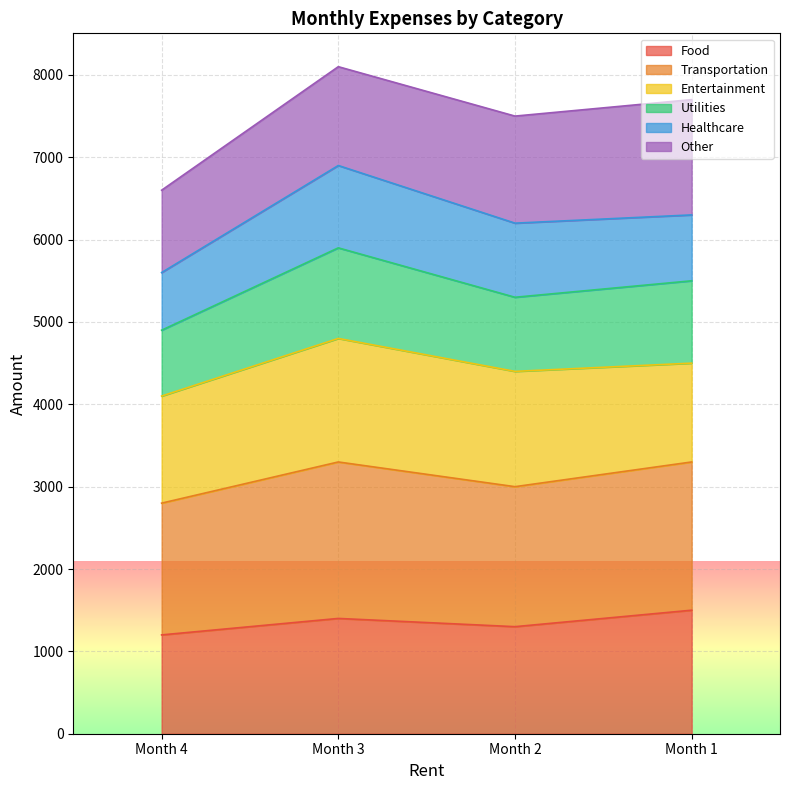

What is the total value across all series at Month 3?

8100